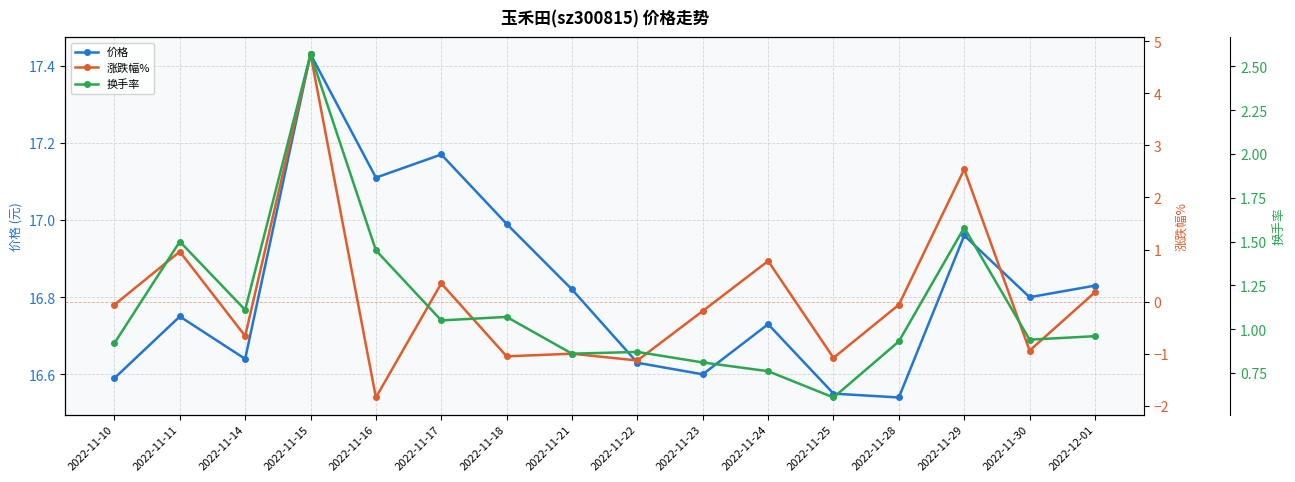

Which series has the widest spread of values?

涨跌幅%